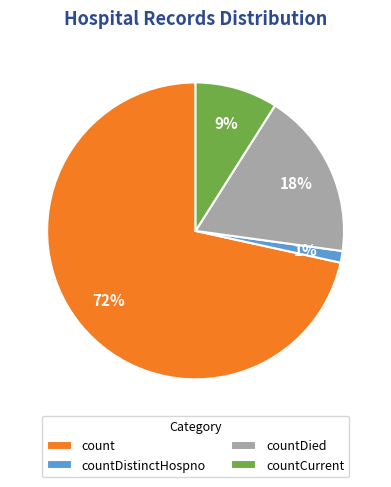

To the nearest percent, what is the average slice percentage?

25%